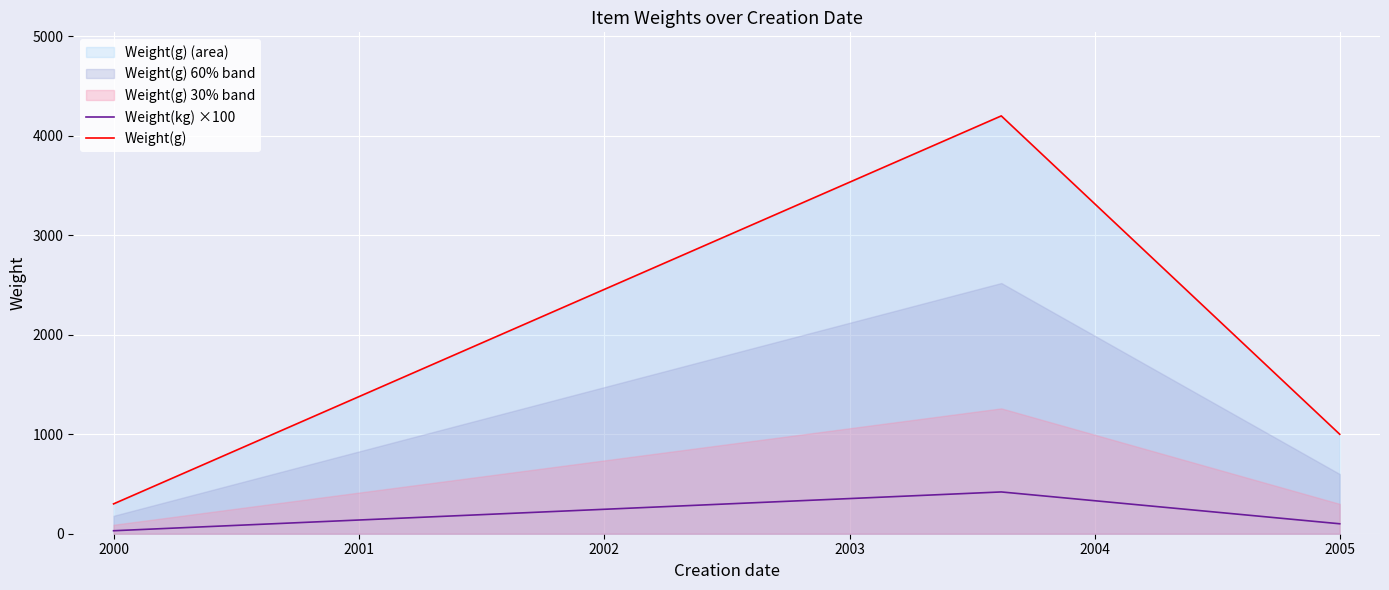

Rank the series by their maximum value, from highest to lowest.

Weight(g), Weight(kg) ×100